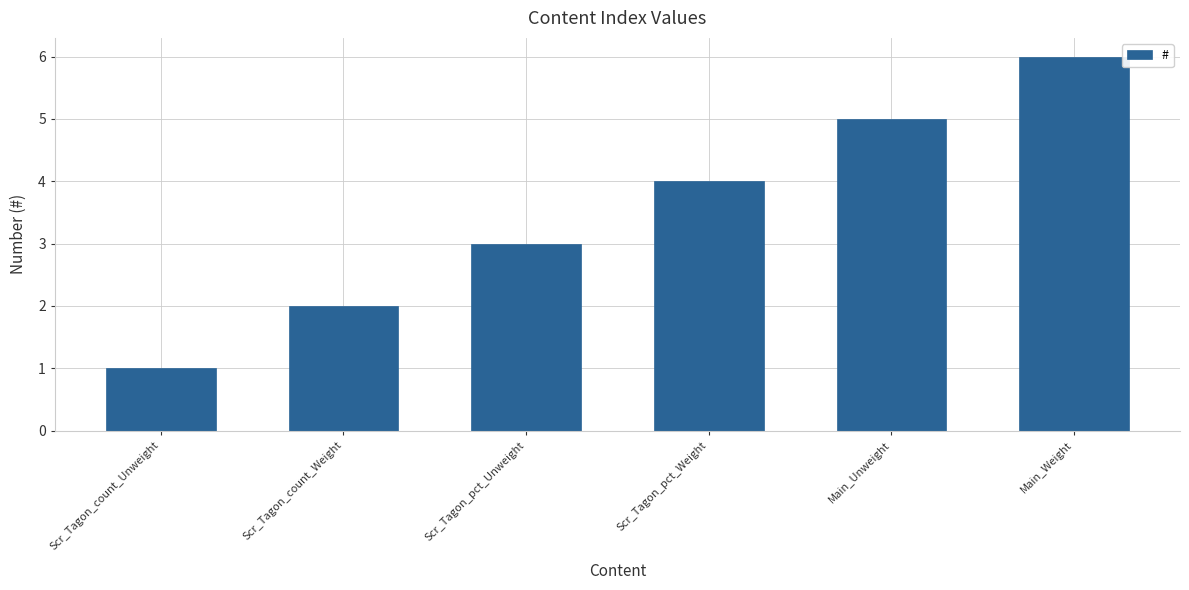

What is the label of the 4th bar from the right?

Scr_Tagon_pct_Unweight